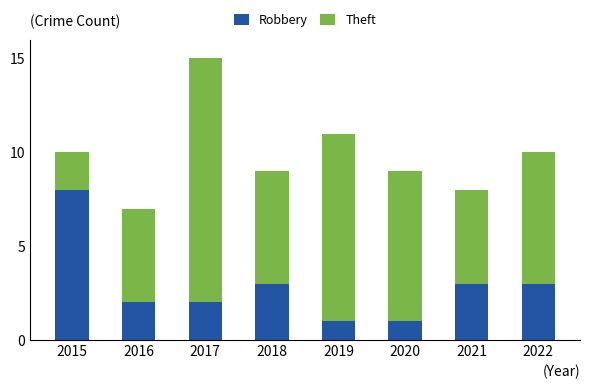

The value of Robbery at 2016 is 4. True or false?

False